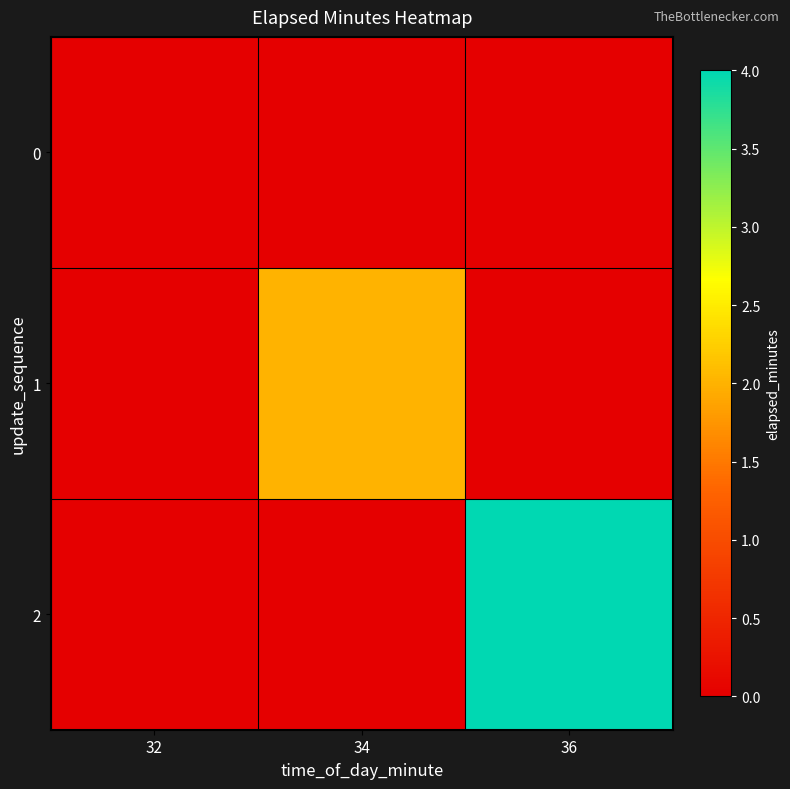

Reading left to right, extract all data points from this chart.

0: 32=0	34=0	36=0
1: 32=0	34=2	36=0
2: 32=0	34=0	36=4